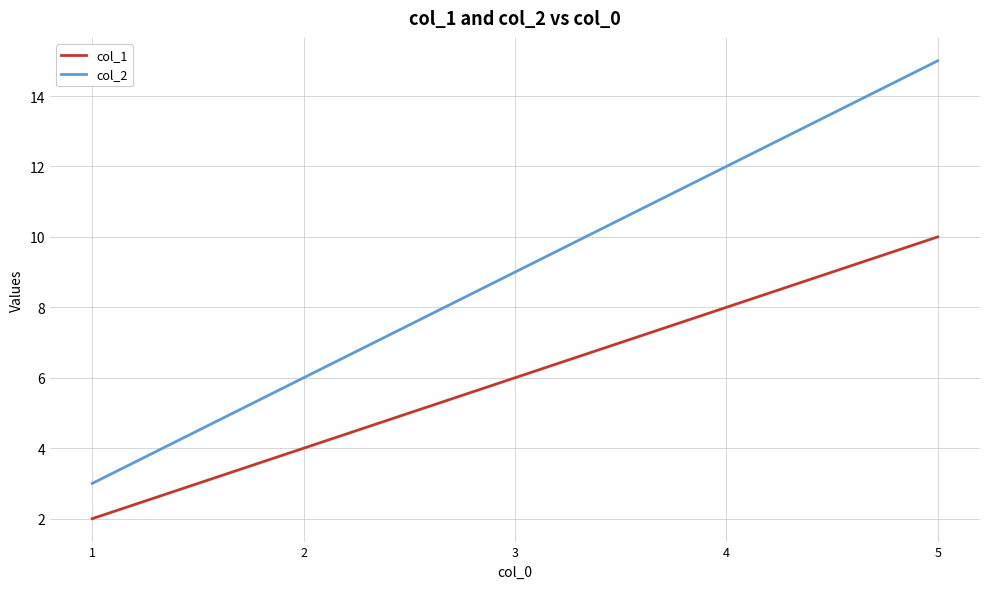

True or false: col_2 has a value of 15 at 5.

True